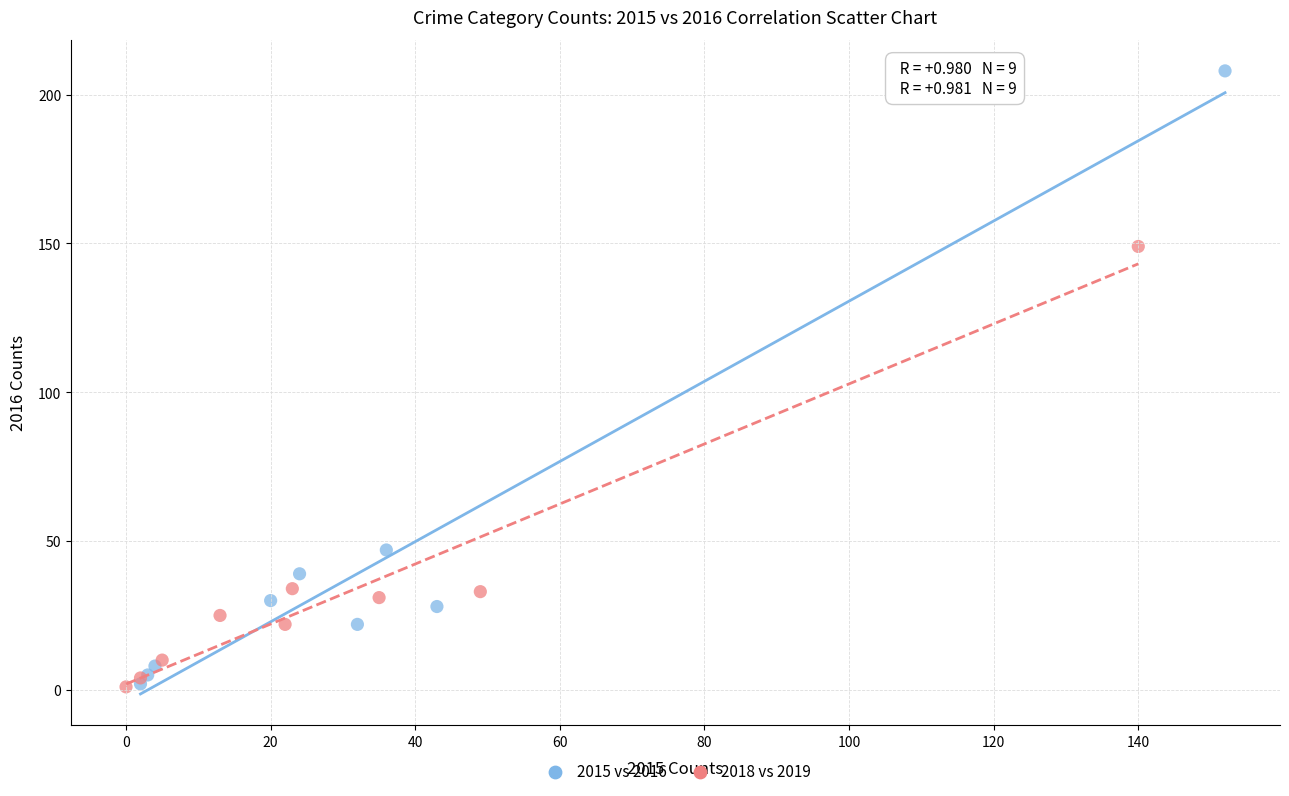

Which series has the widest spread of Y values?

2015 vs 2016